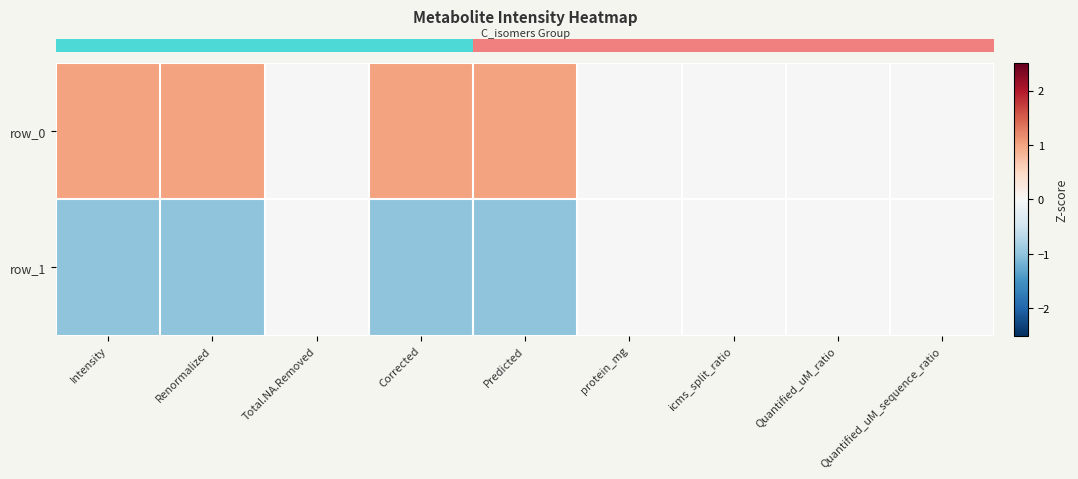

What is the average value of the row_0 series?

0.4